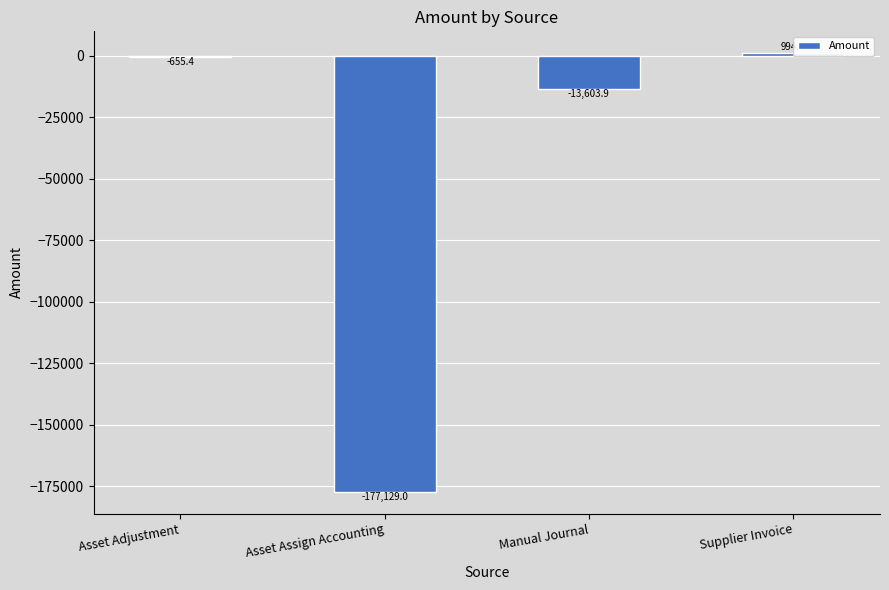

Where is the data nearest to the value -88067?

Manual Journal